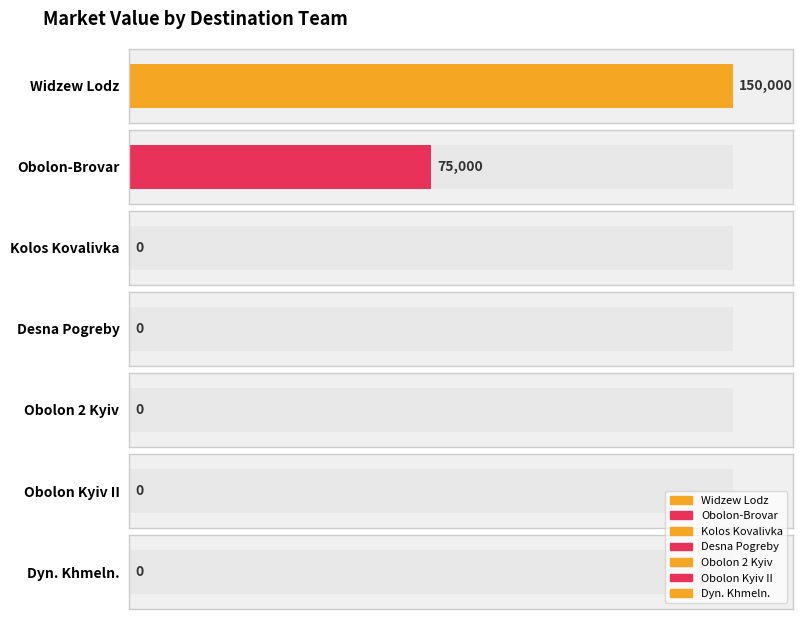

At which category does the chart reach its minimum across all series?

Kolos Kovalivka